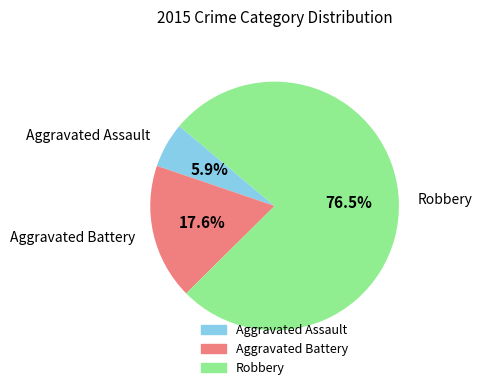

Which category has the smallest portion of the pie?

Aggravated Assault